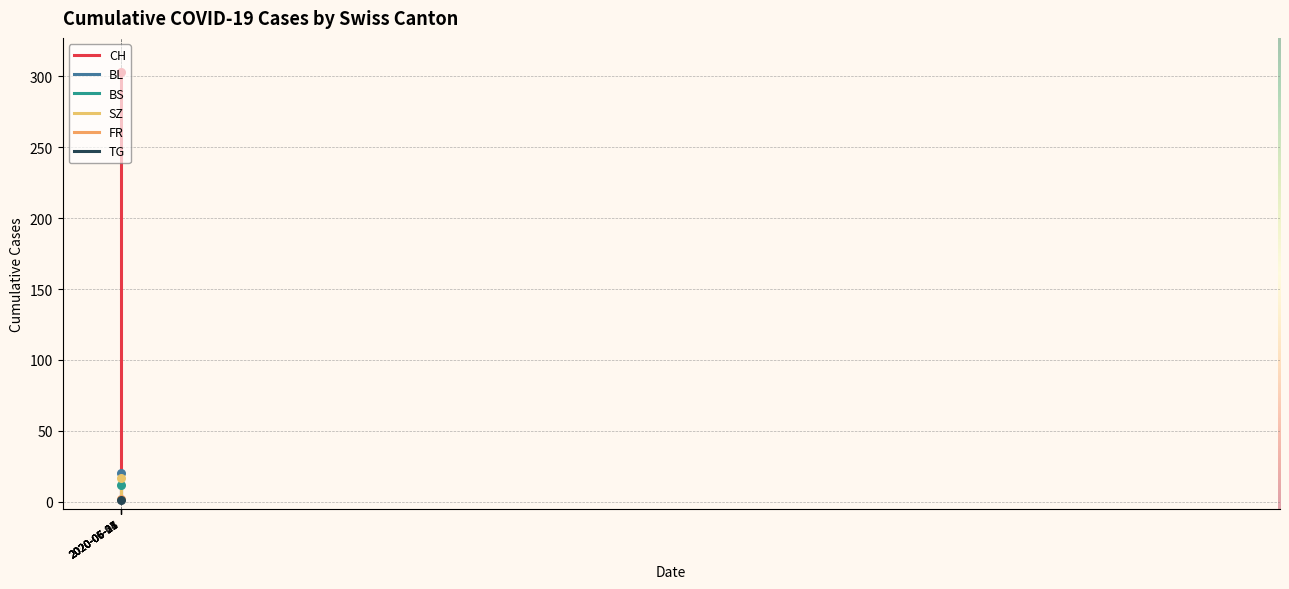

How many lines are shown in the chart?

6